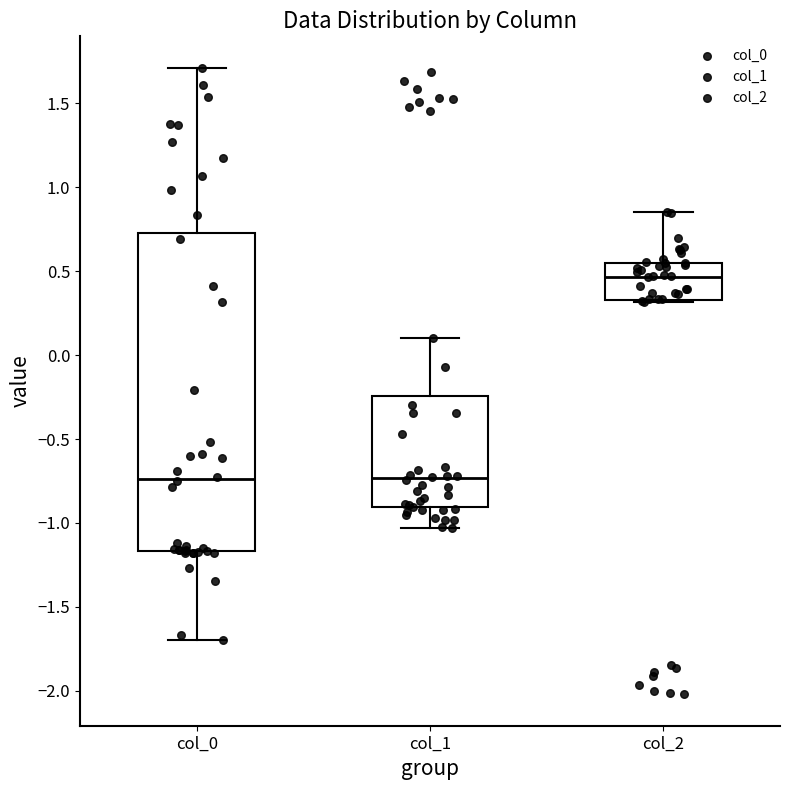

Comparing the boxes themselves (not the whiskers), which one is the tallest?

col_0